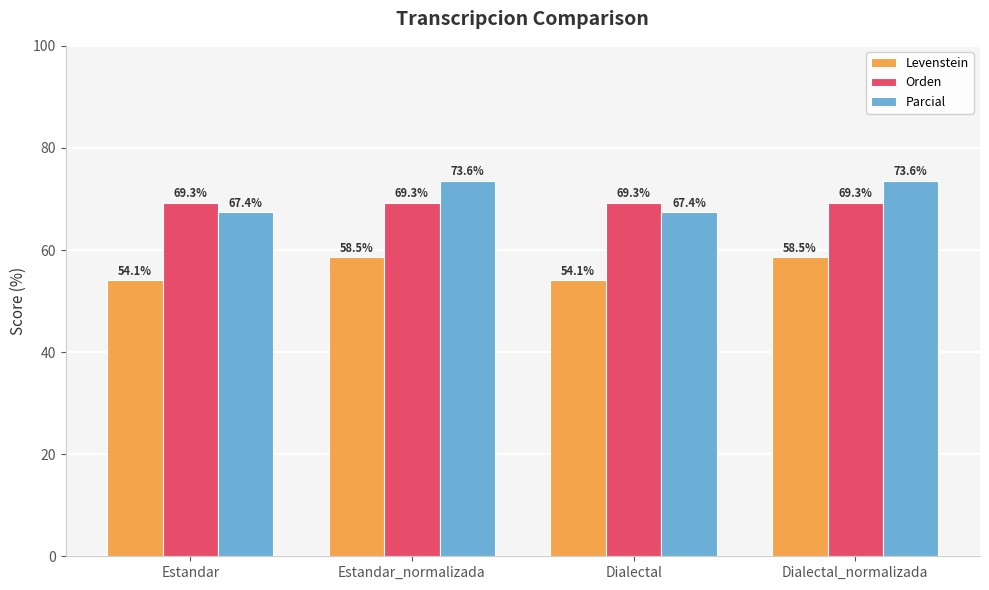

What position from the left is Dialectal_normalizada?

4